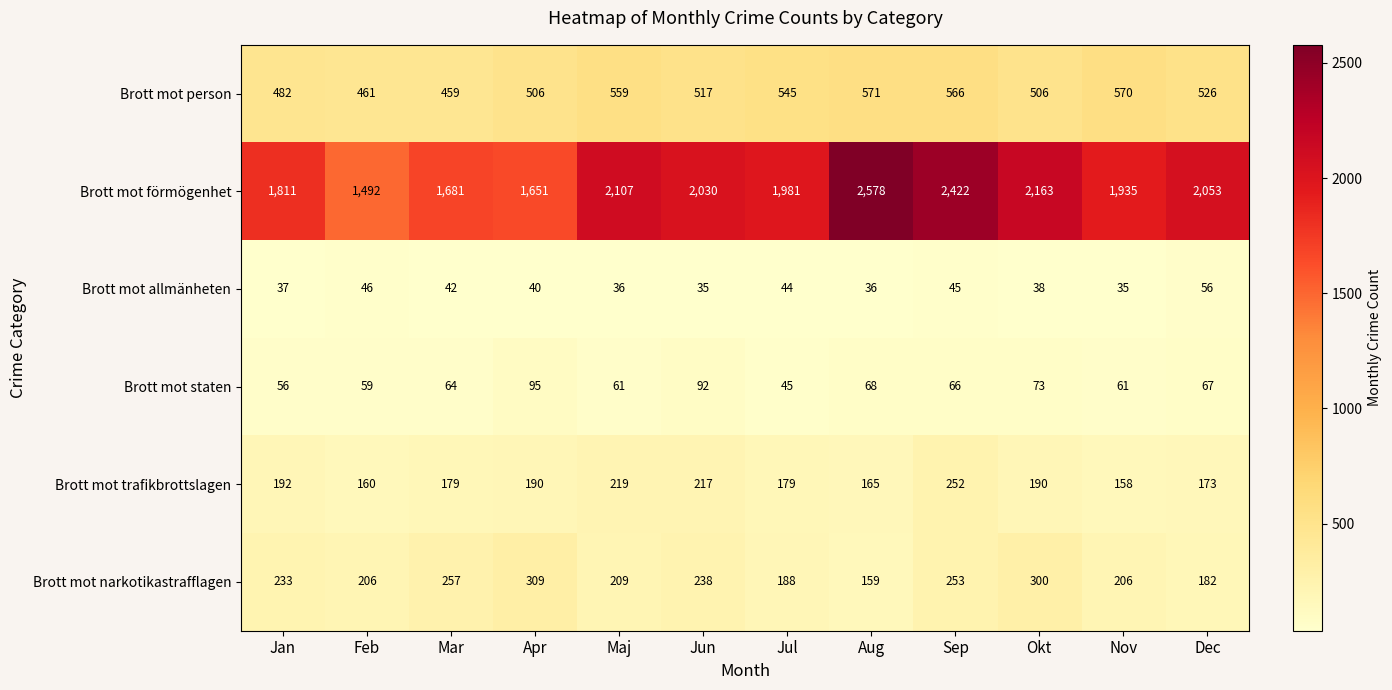

What is the greatest value displayed?

2578